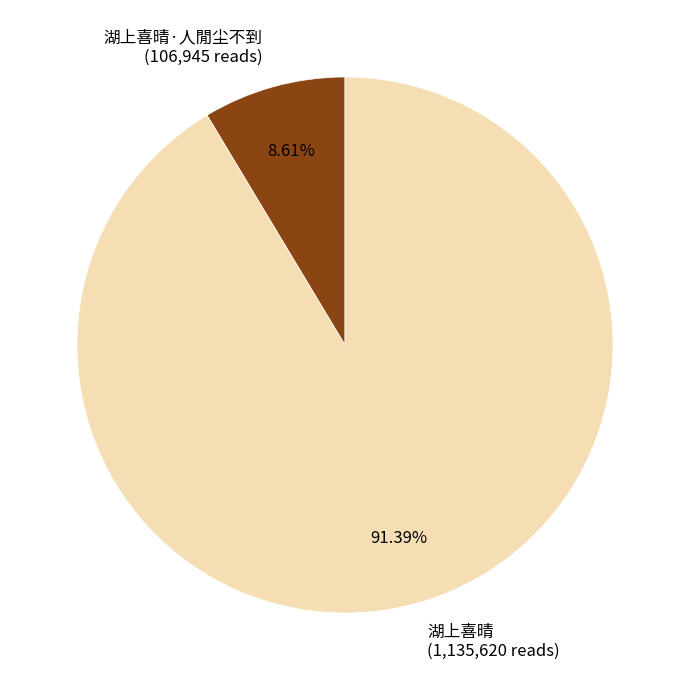

Is the sum of 湖上喜晴 (1,135,620 reads) and 湖上喜晴·人閒尘不到 (106,945 reads) greater than half?

Yes